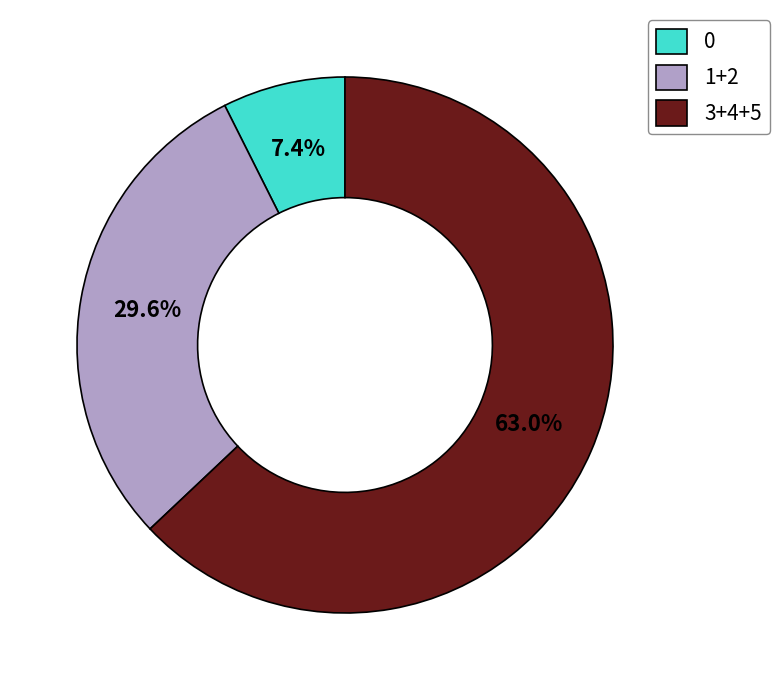

Is there any slice that represents more than half of the pie?

Yes